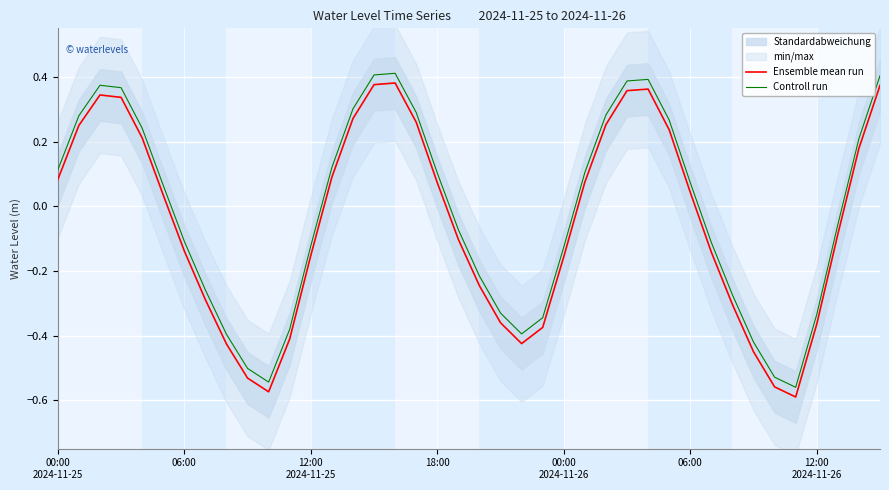

The value of Controll run at 00:00 2024-11-26 is -0.0. True or false?

False